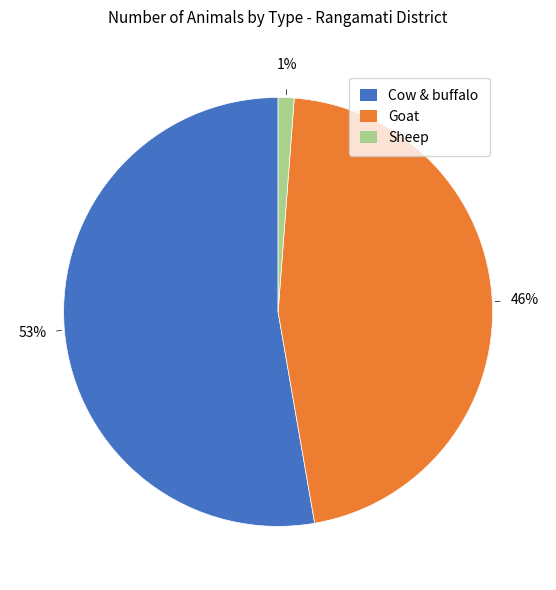

Which slice represents more than half of the pie?

Cow & buffalo